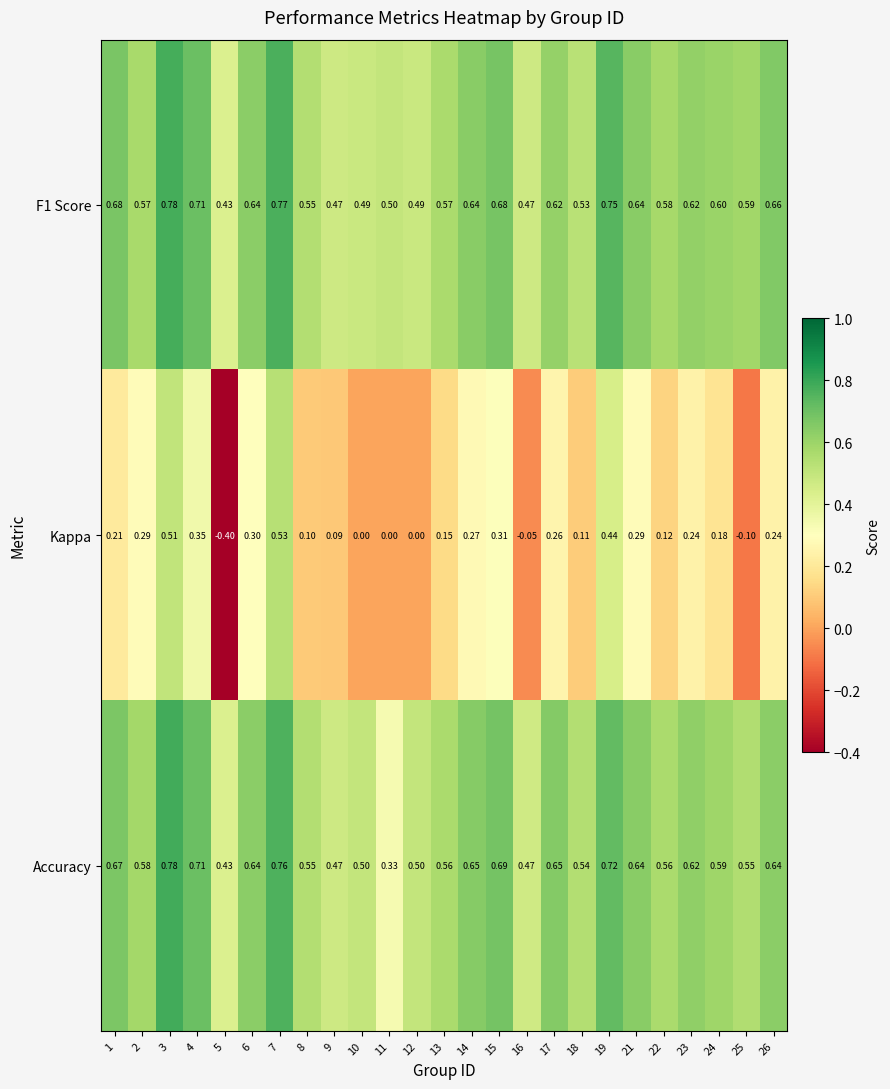

Which series has the widest spread of values?

Kappa